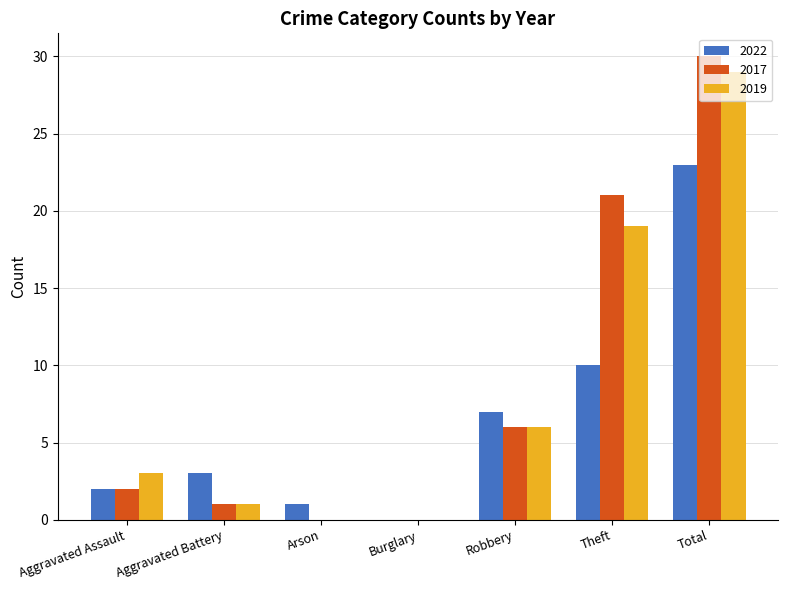

Is it true that 2017 equals 2 at Aggravated Assault?

True